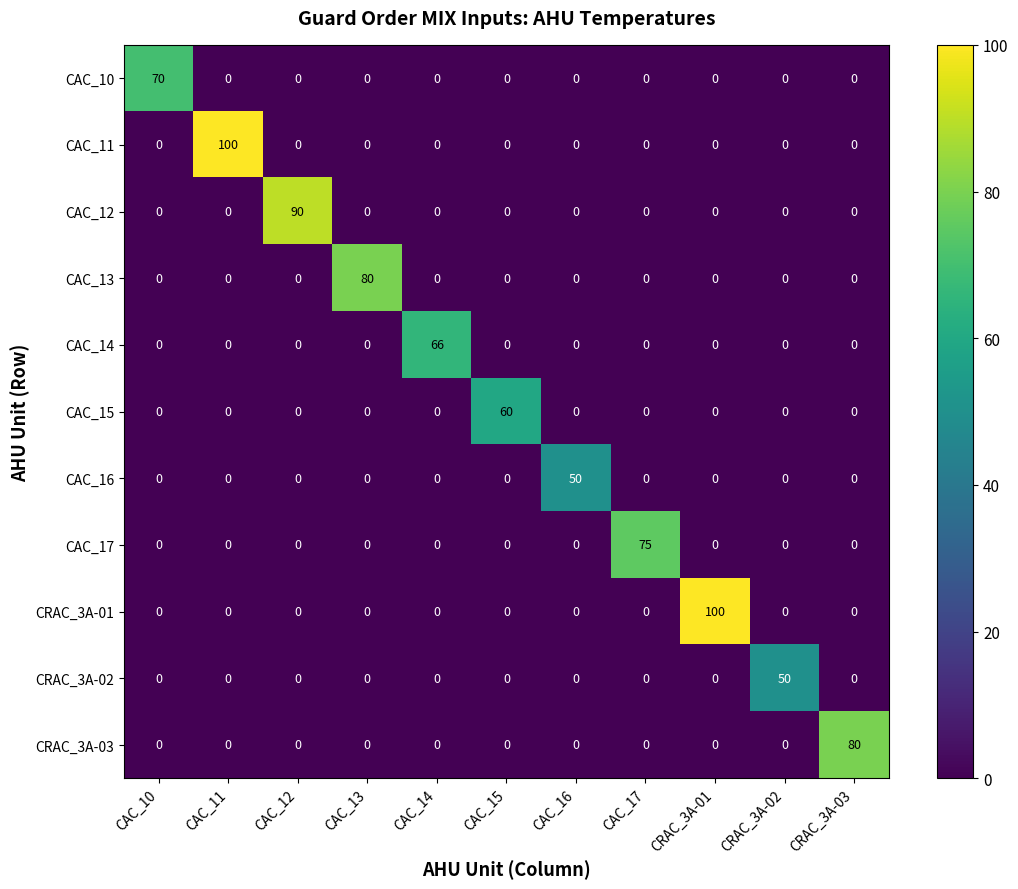

The CAC_10 series shows -23 at CRAC_3A-02. True or false?

False